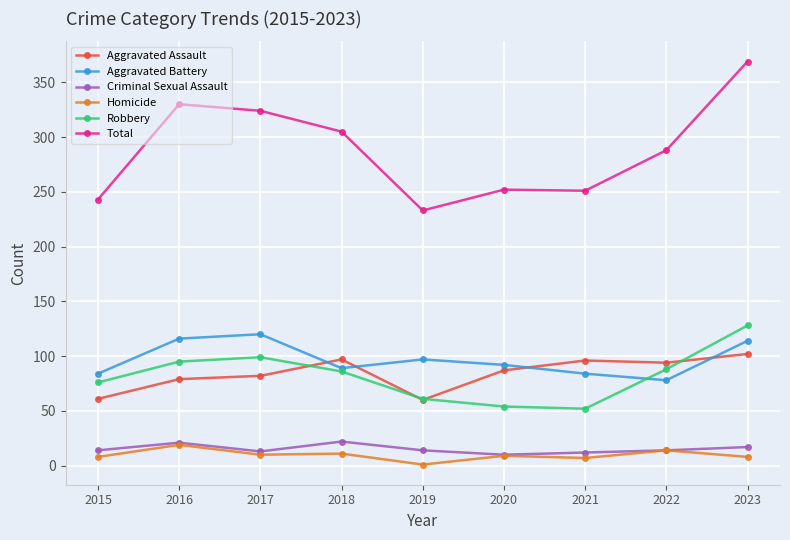

Is it true that Total equals 369 at 2023?

True